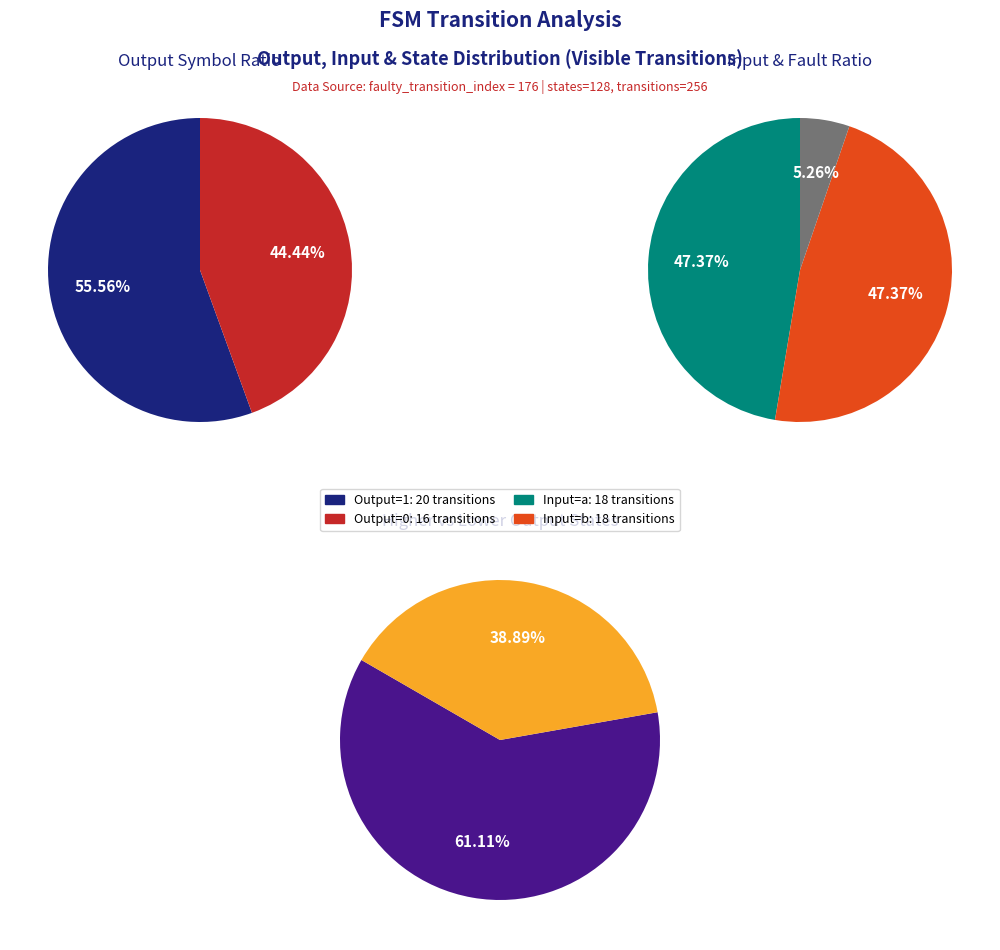

Which slice is the smallest?

Output 0